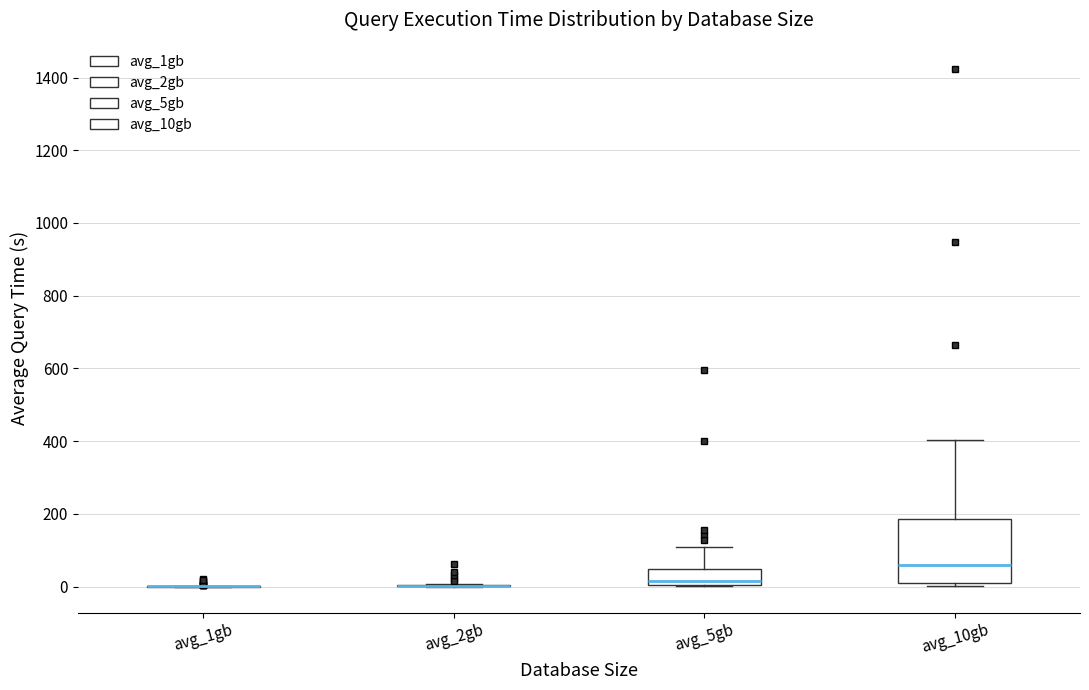

Comparing the boxes themselves (not the whiskers), which one is the tallest?

avg_10gb